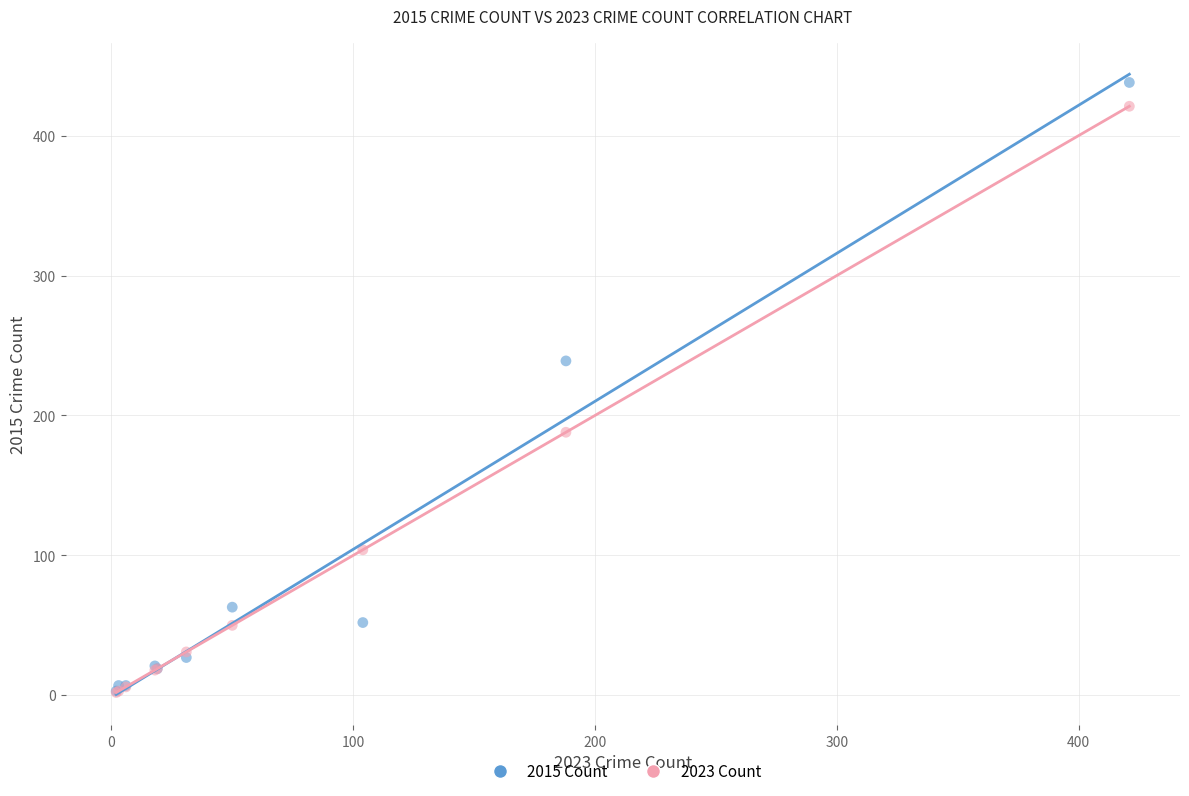

In the 2015 Count series, what Y value is closest to 220?

239